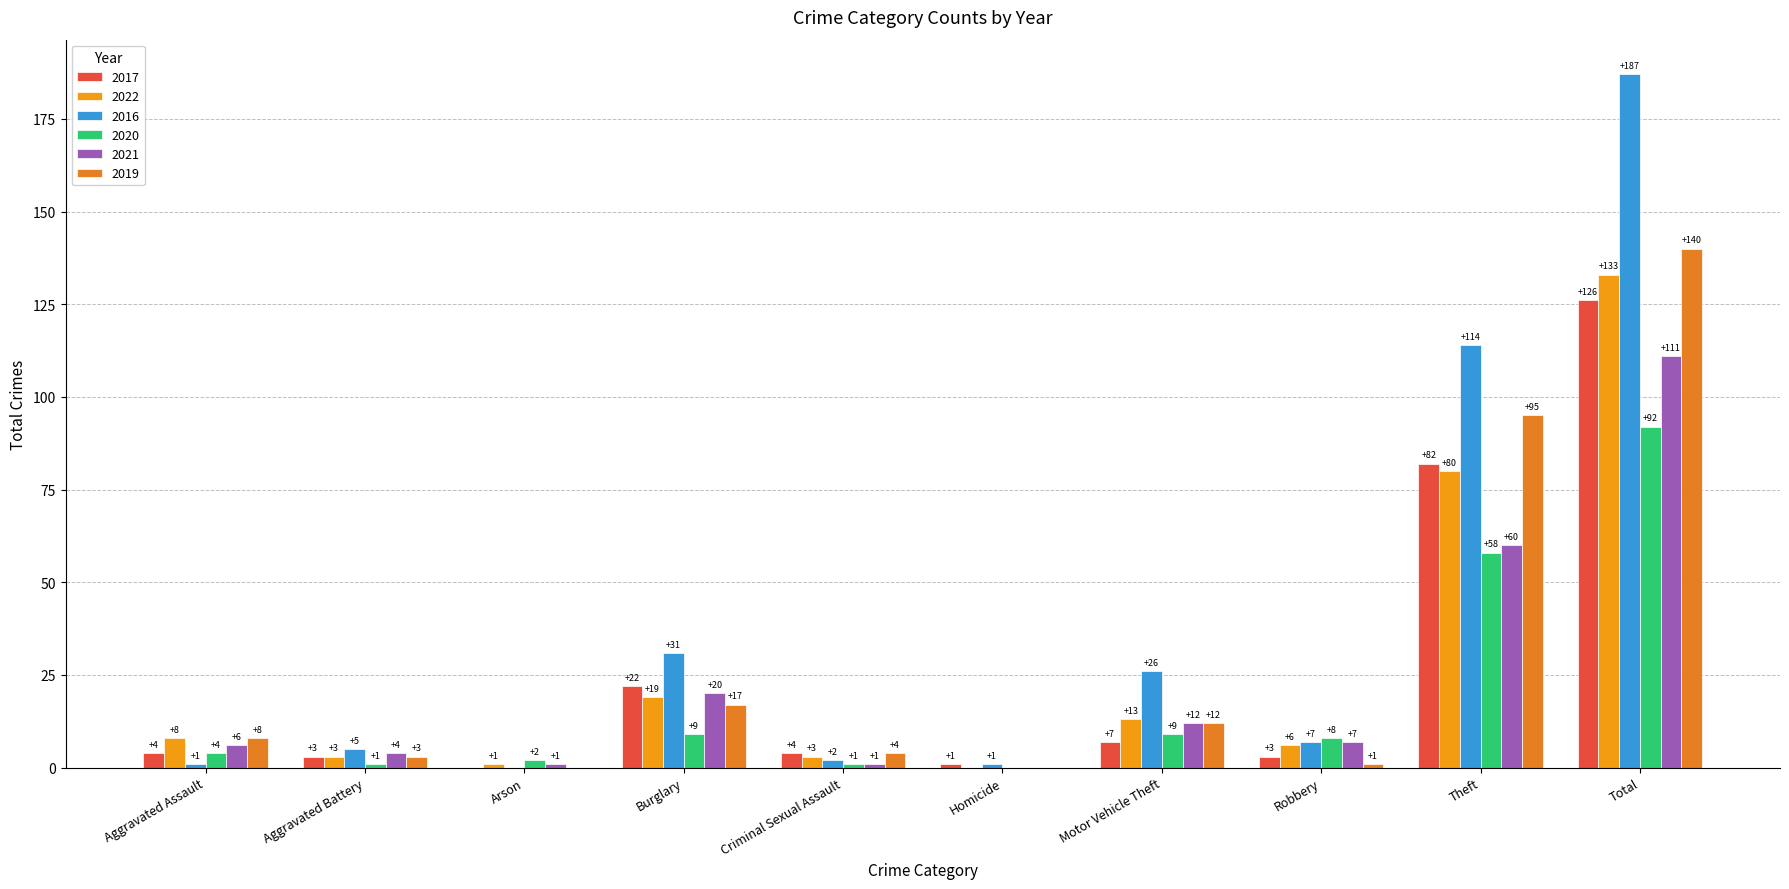

Rank the series at Robbery from lowest to highest value.

2019, 2017, 2022, 2016, 2021, 2020